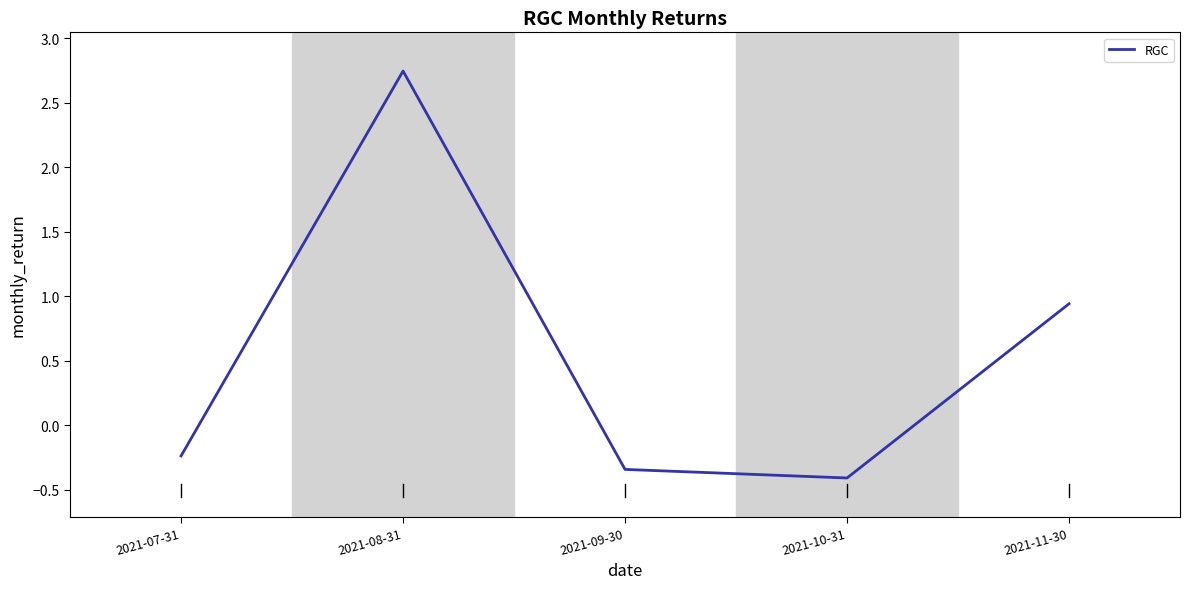

How many values are below 0?

3